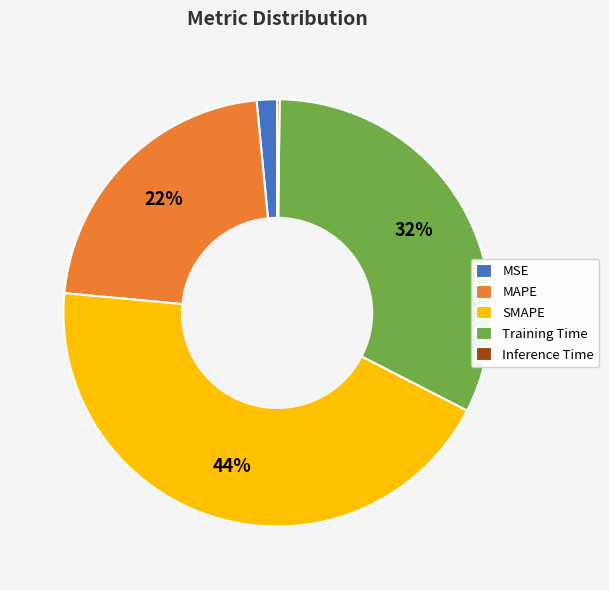

The Training Time slice represents 44% of the pie. True or false?

False